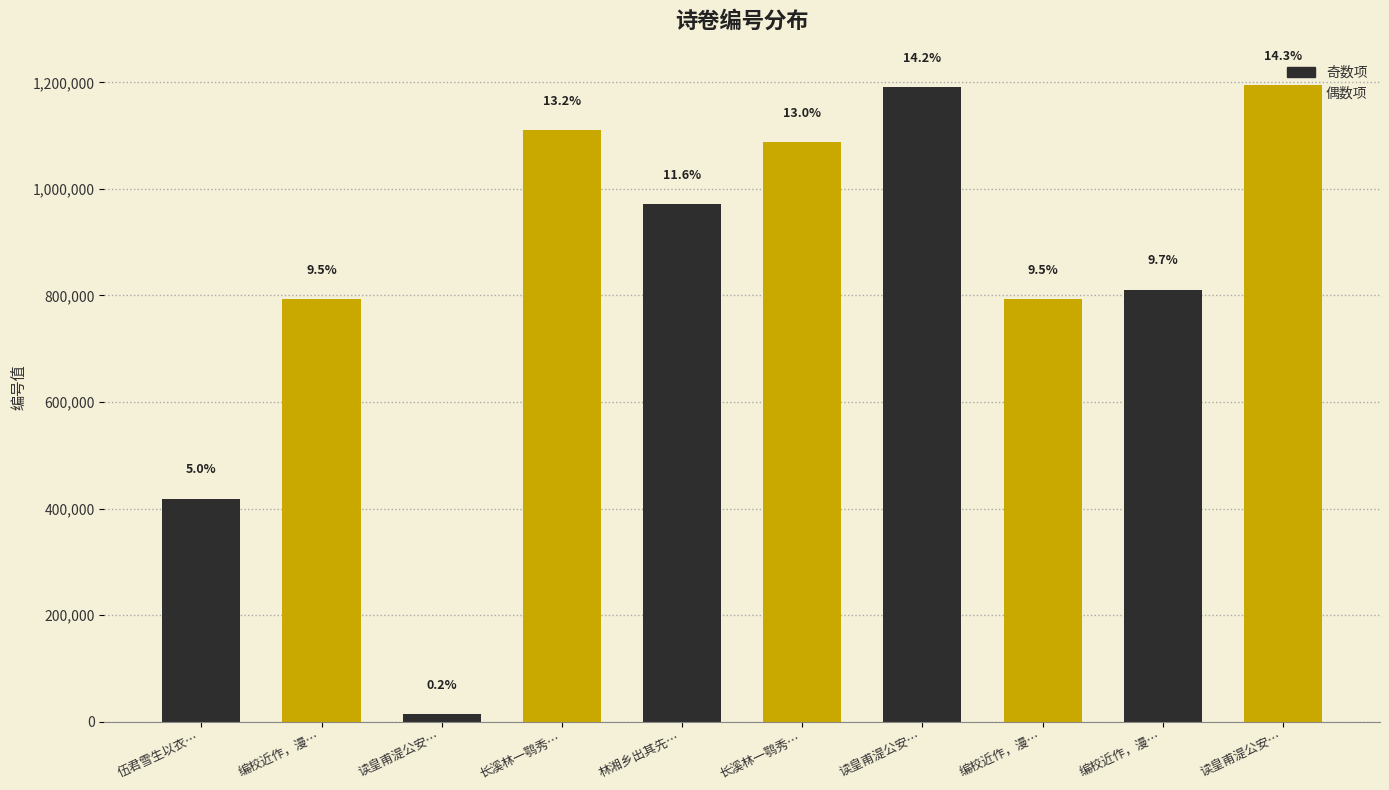

Reading left to right, extract all data points from this chart.

418423	793040	14220	1110963	971534	1087946	1191135	793039	811076	1195463